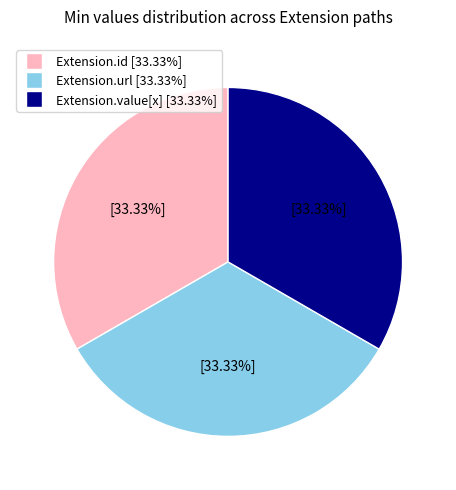

What is the ratio of the value at Extension.value[x] [33.33%] to the value at Extension.url [33.33%]?

1.0